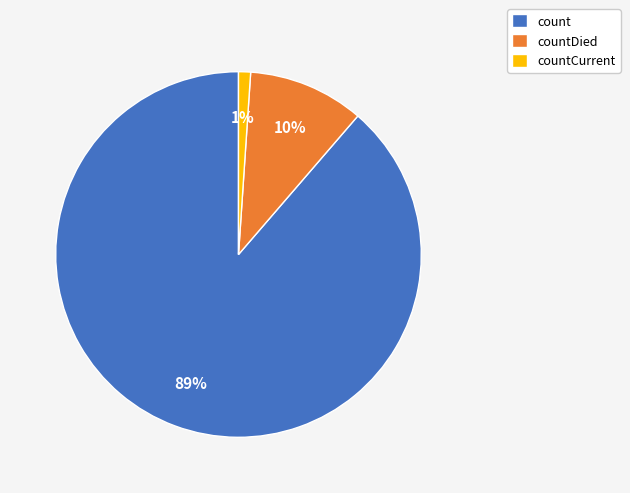

To the nearest percent, what percentage of the pie is countDied?

10%